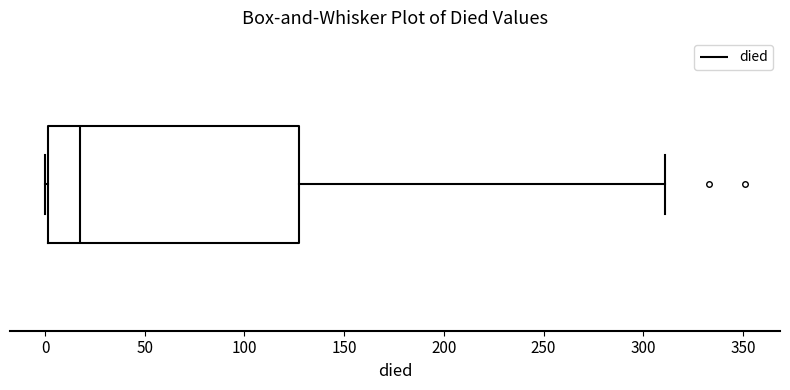

Where is the left edge of the box on the x-axis? The values are not printed on the chart, so give them approximately, as read against the axis.

0